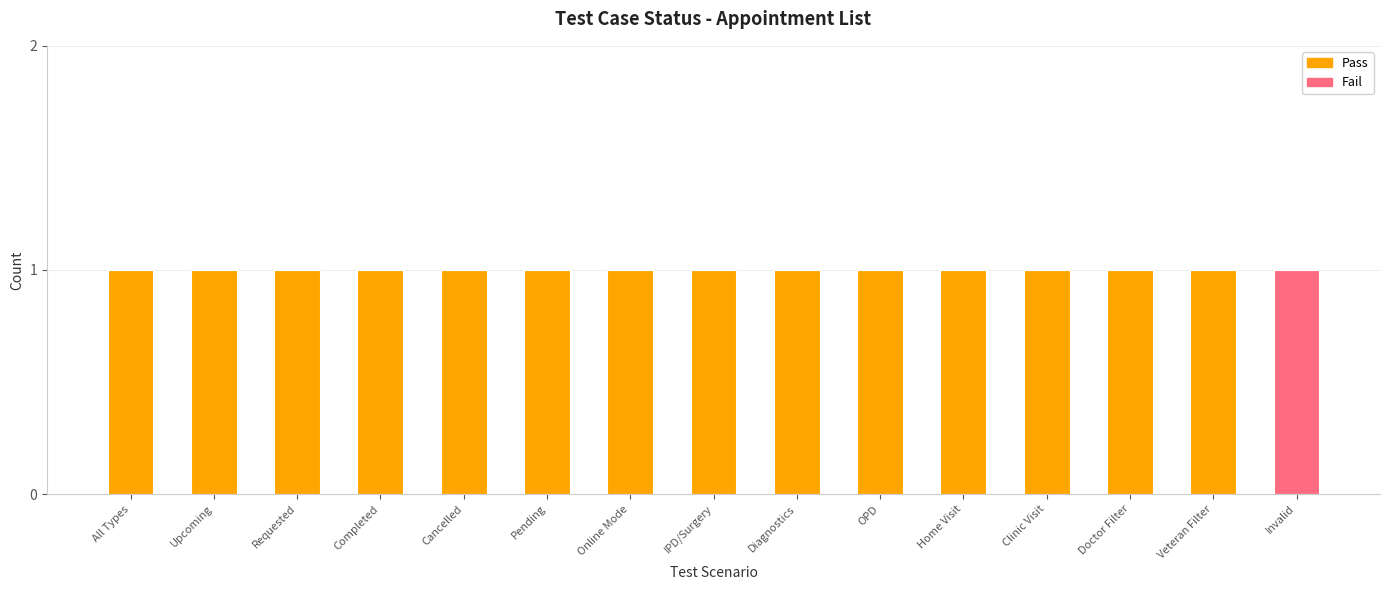

The value of Pass at Cancelled is 1. True or false?

True